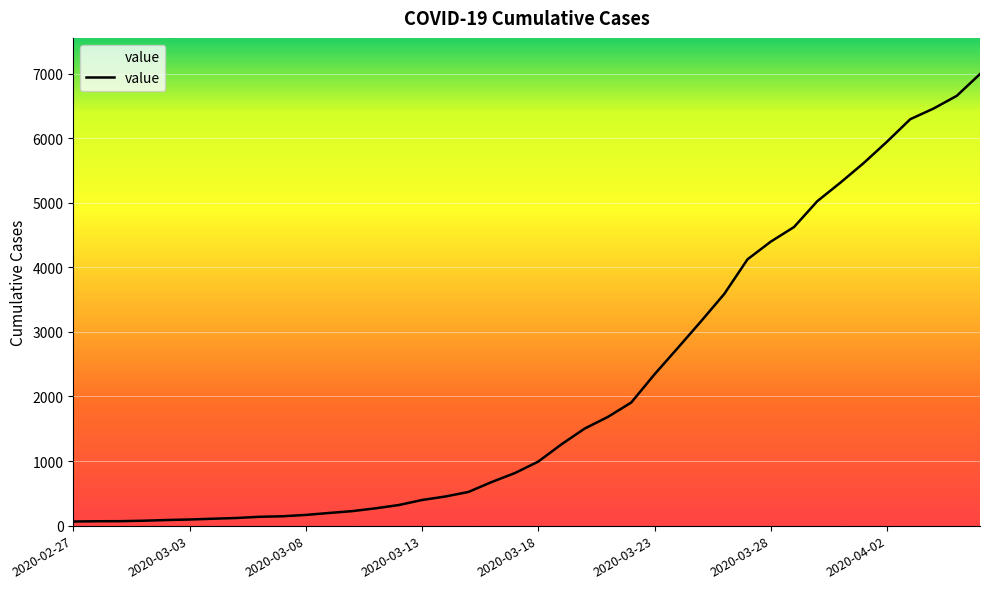

What is the difference between the maximum and minimum values?

6930